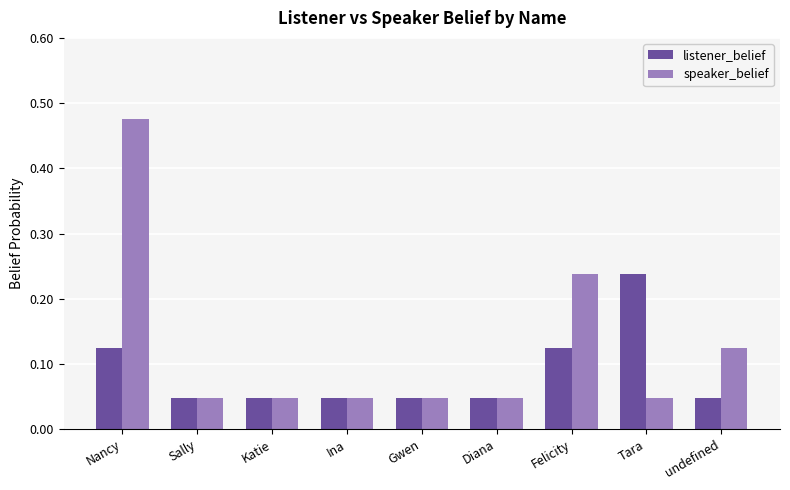

At which label does listener_belief reach its peak?

Tara